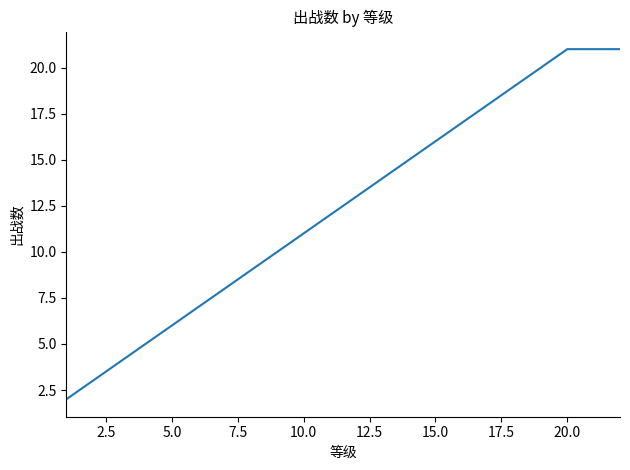

How many lines are shown in the chart?

1